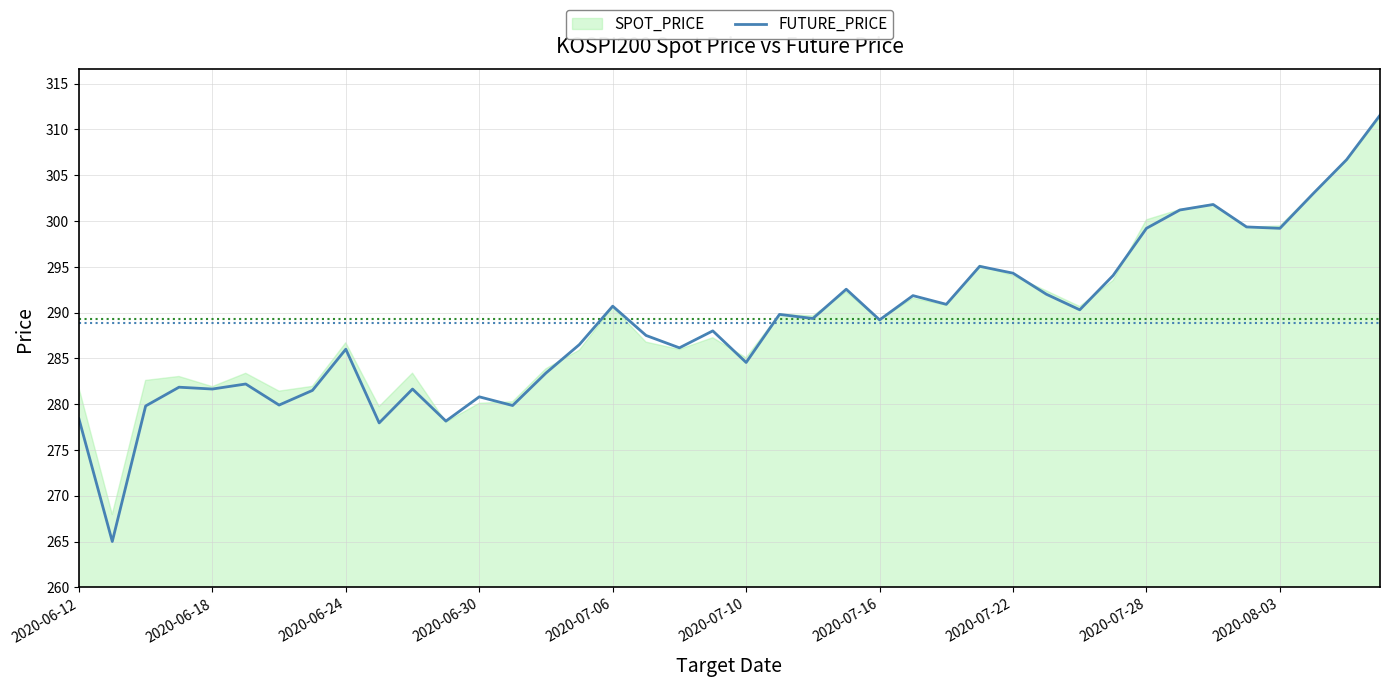

The FUTURE_PRICE series shows 299.2 at 2020-08-03. True or false?

True